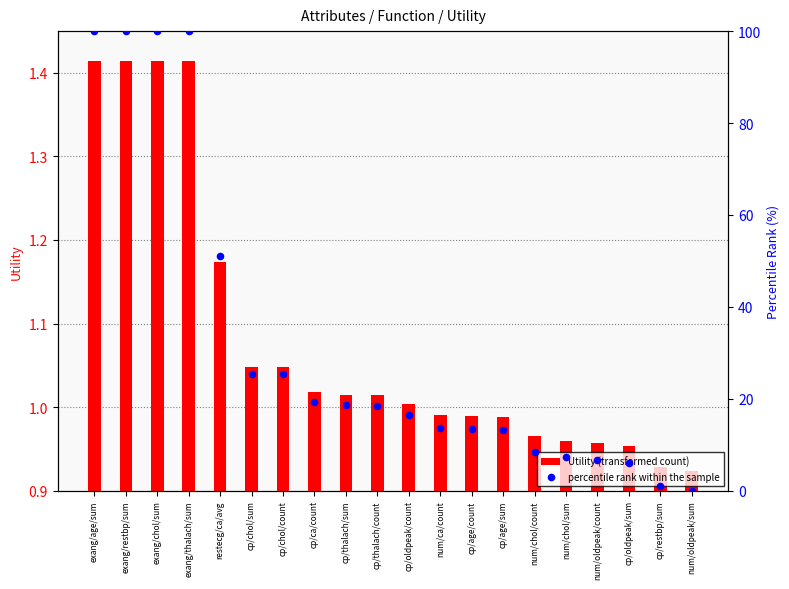

Which series has the largest total across all categories?

percentile rank within the sample